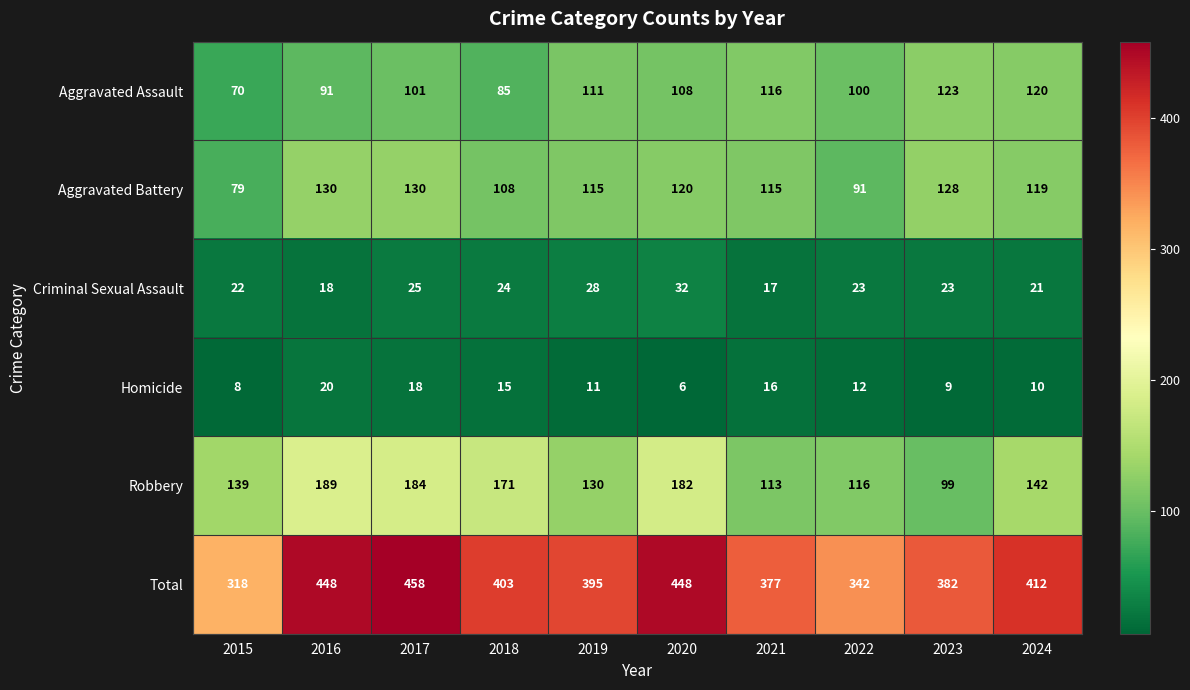

List the series in order of their peak value, highest first.

Total, Robbery, Aggravated Battery, Aggravated Assault, Criminal Sexual Assault, Homicide